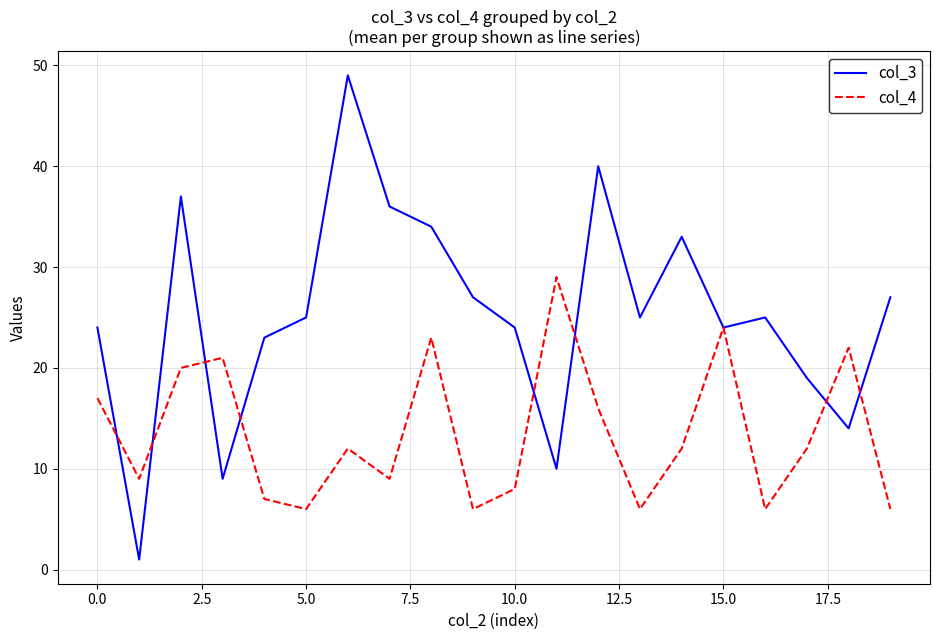

Which series has the largest total across all categories?

col_3